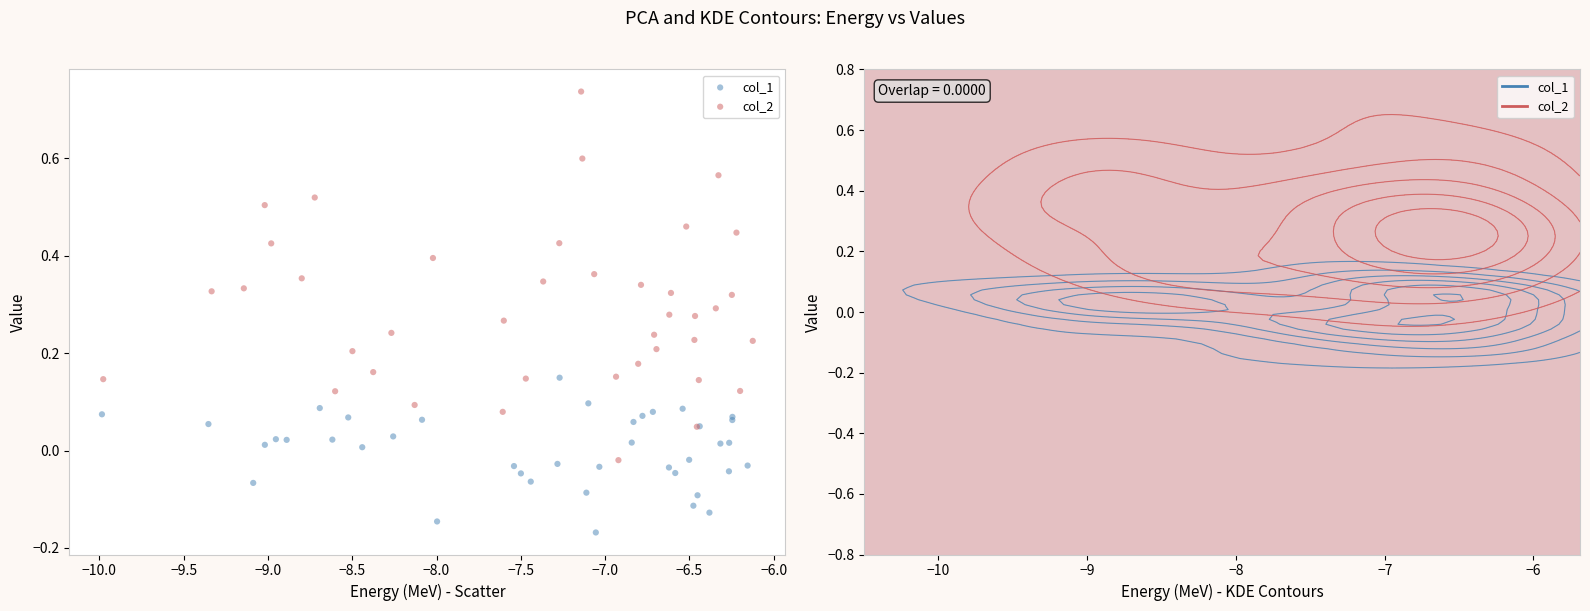

Which series reaches the minimum Y coordinate?

col_1